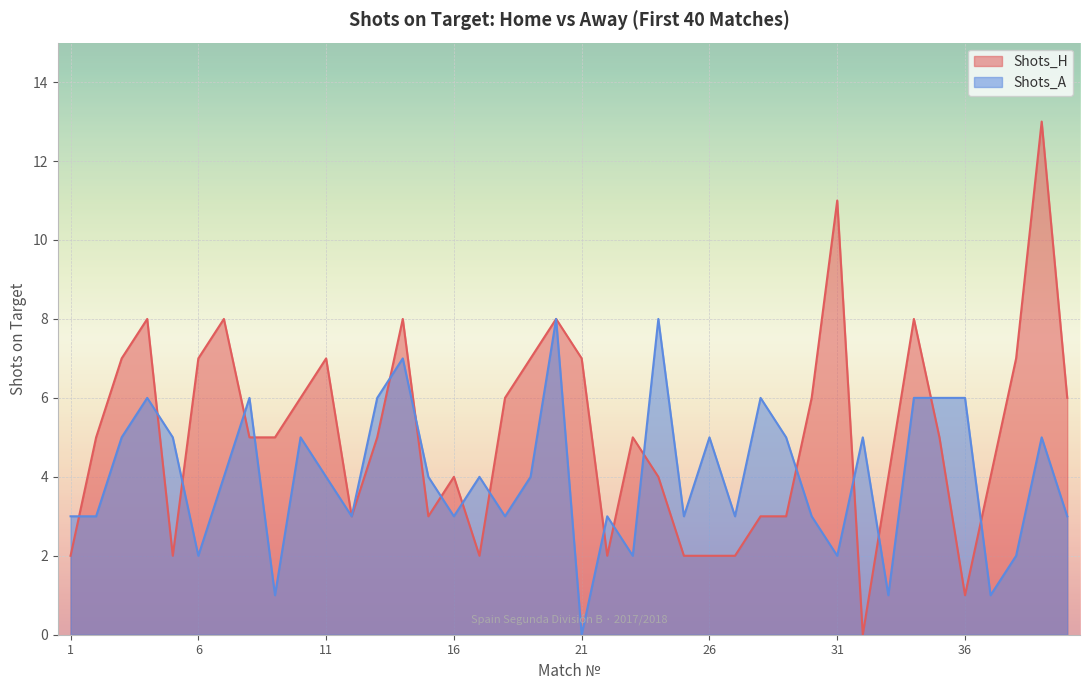

Where do Shots_H and Shots_A first cross each other?

1 and 2